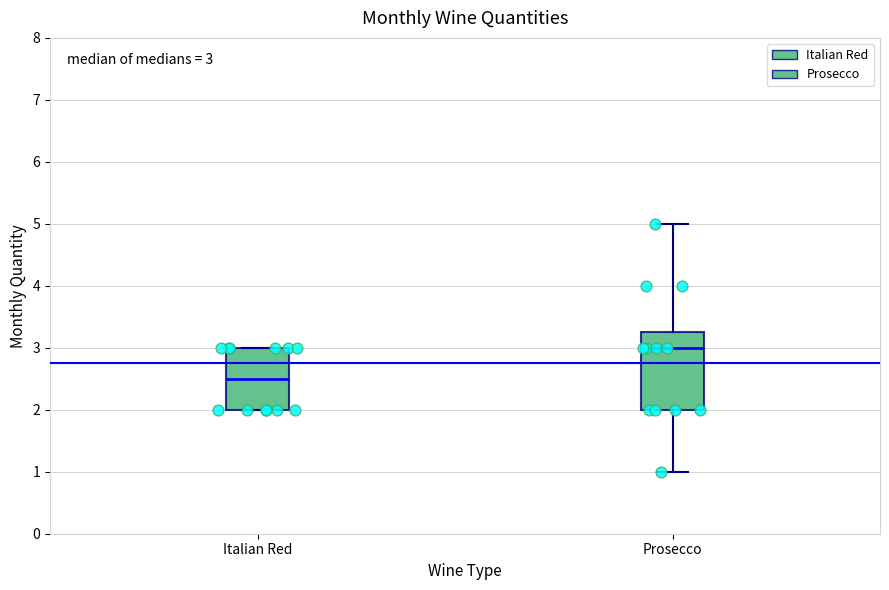

Comparing the boxes themselves (not the whiskers), which one is the tallest?

Prosecco